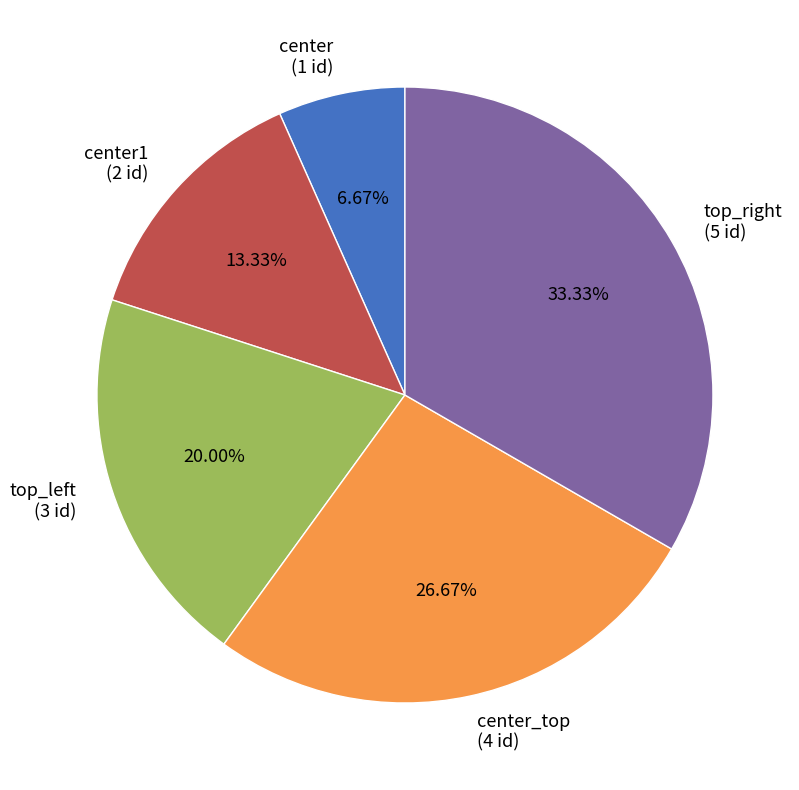

Is there a majority slice in this chart?

No